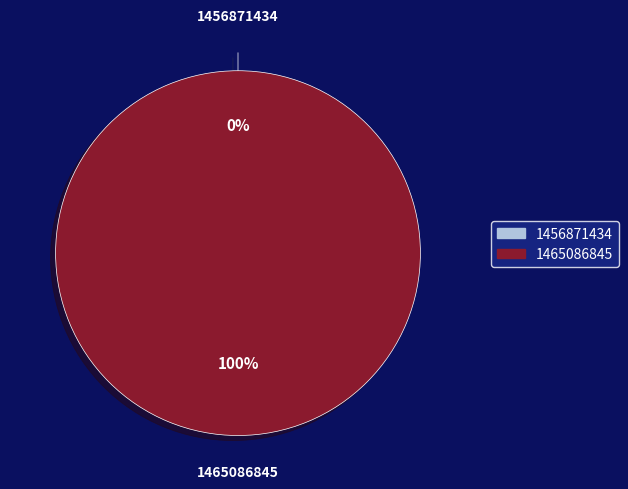

Which category has the biggest portion of the pie?

1465086845